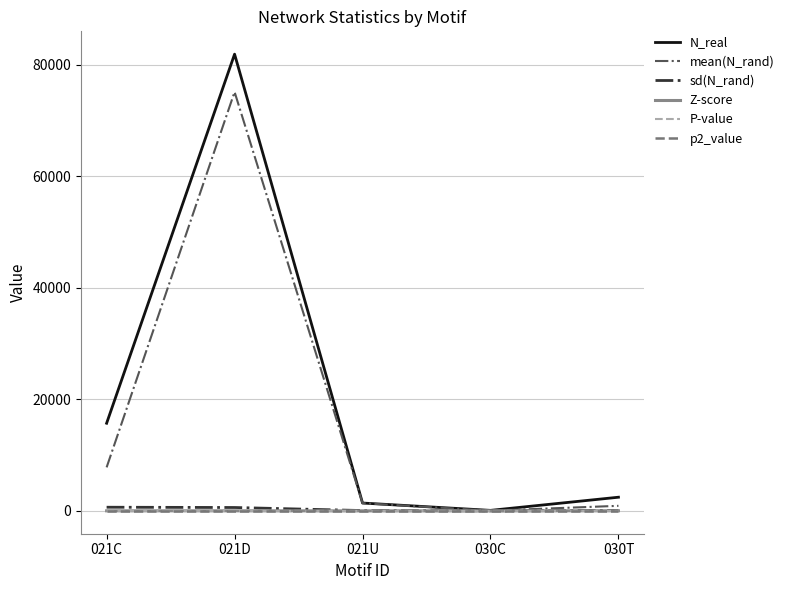

Does the chart have visible grid lines?

Yes